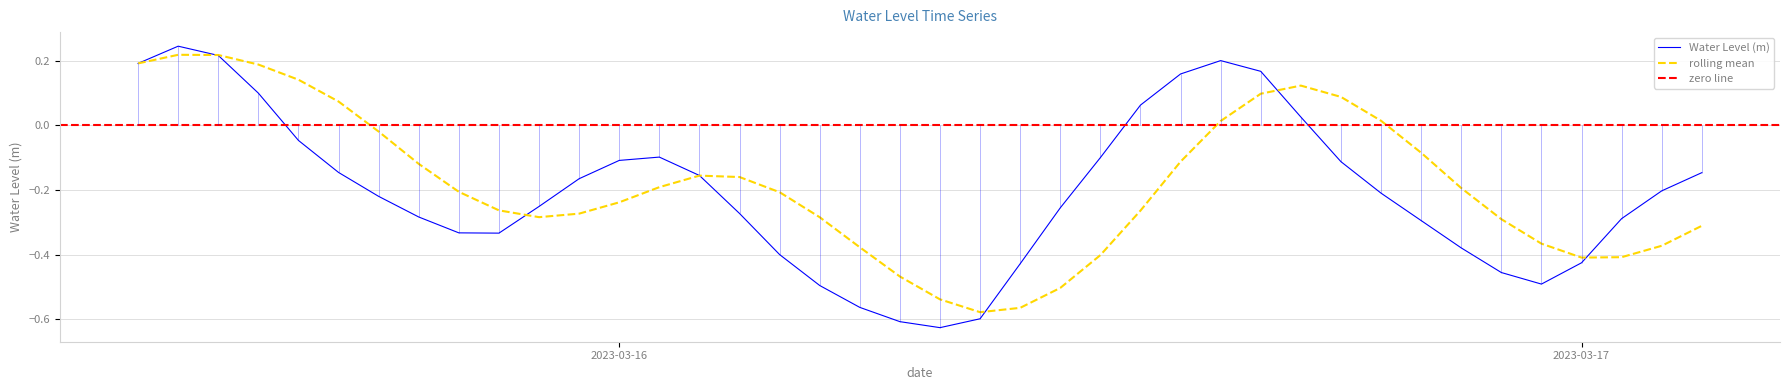

Which category has the lowest value across all series?

2023-03-16 08:00:00